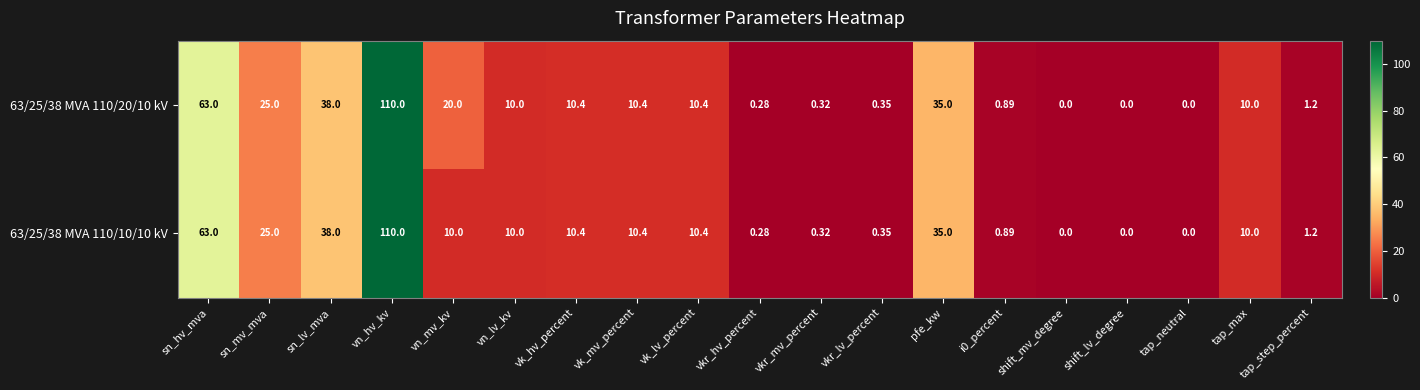

At which category is the sum across all series the highest?

vn_hv_kv